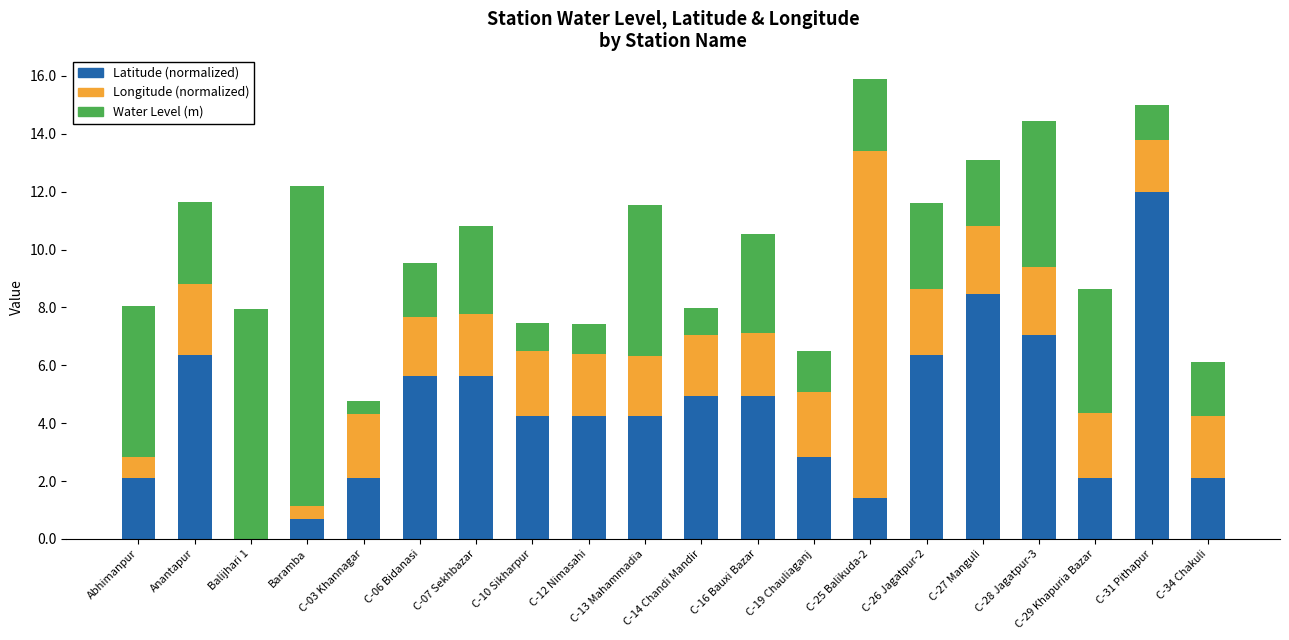

What is the total value across all series at C-16 Bauxi Bazar?

10.5